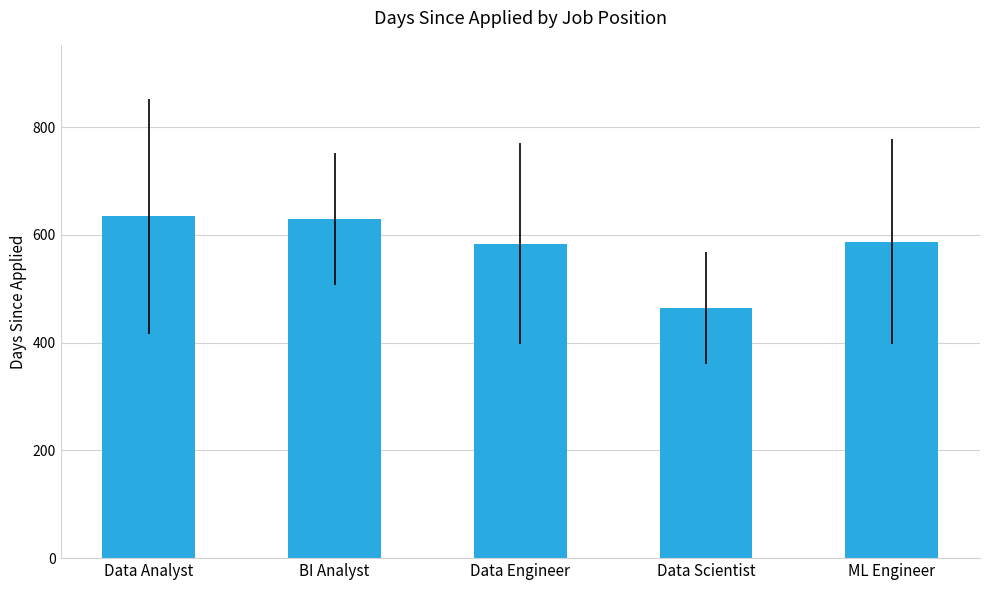

Approximately how many times larger is the value at Data Engineer compared to ML Engineer?

1.0